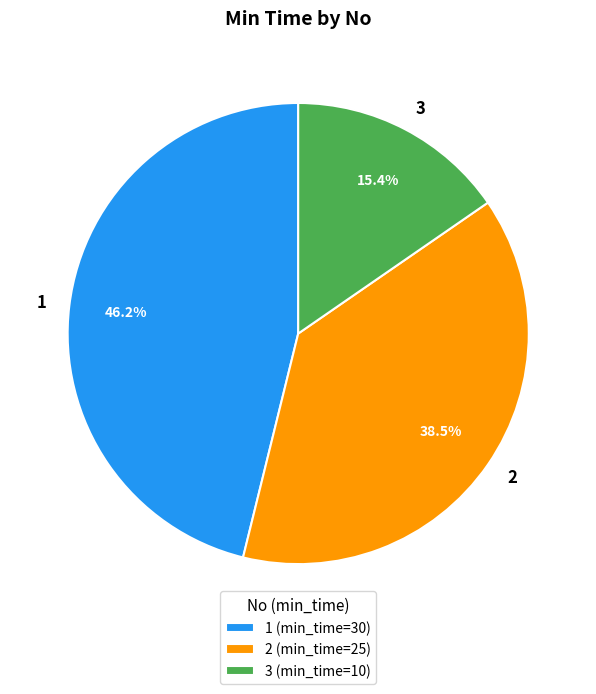

How much of the chart is everything except 1?

53.8%